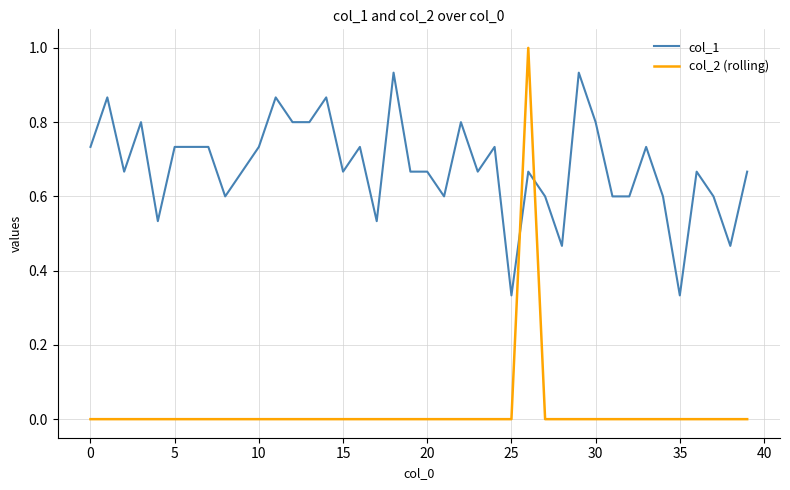

How many col_1 values are between 0 and 1?

40